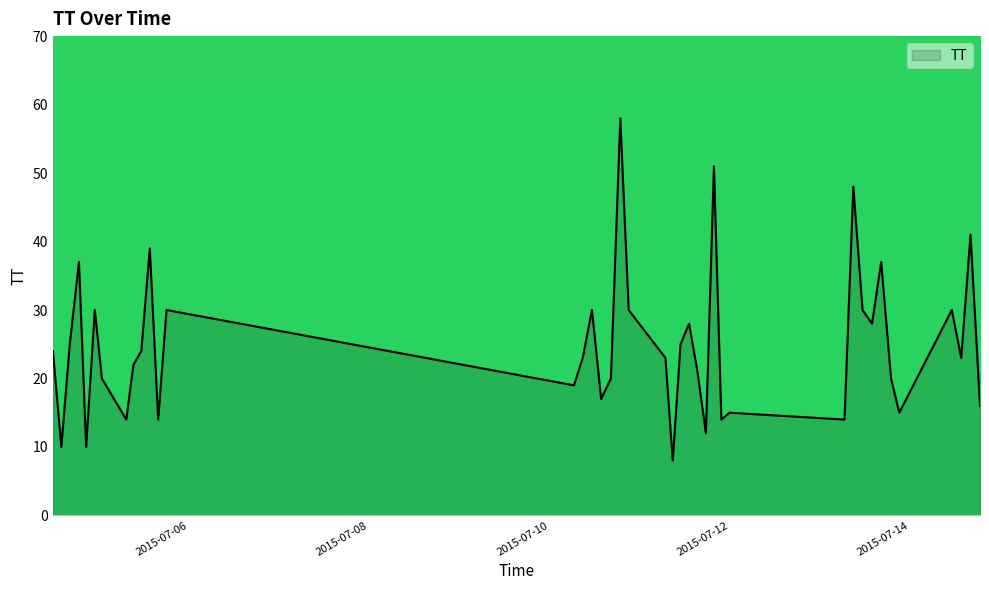

What is the greatest value displayed?

58